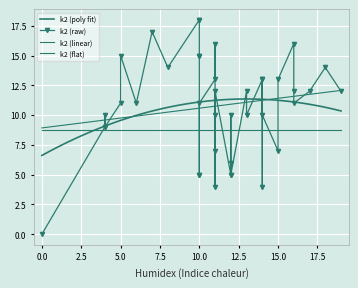

Is it true that k2 equals 13 at i13?

True